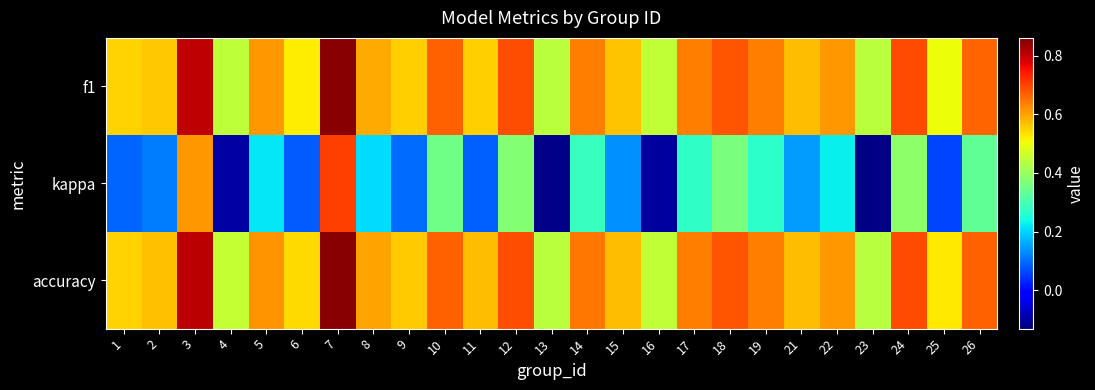

What is the total value across all series at 5?

1.4